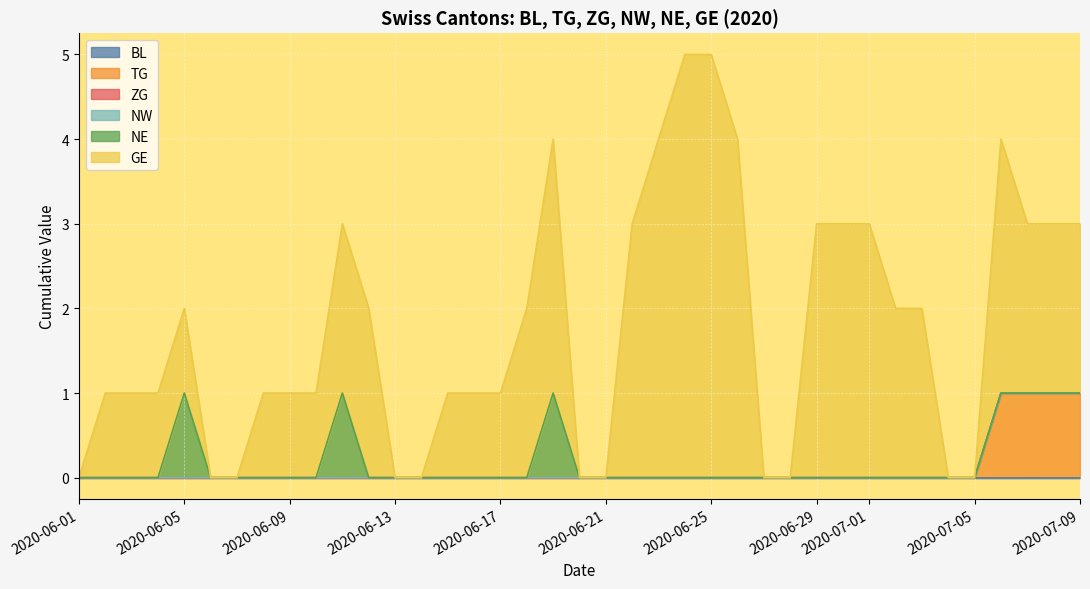

Between 2020-06-01 and 2020-06-22, which series saw the biggest shift?

GE